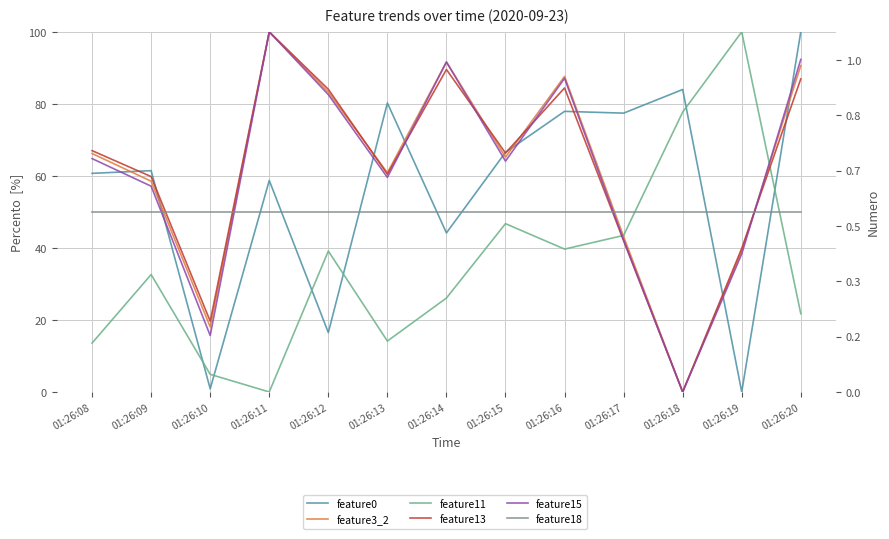

Which category has the lowest value in the feature18 series?

01:26:08